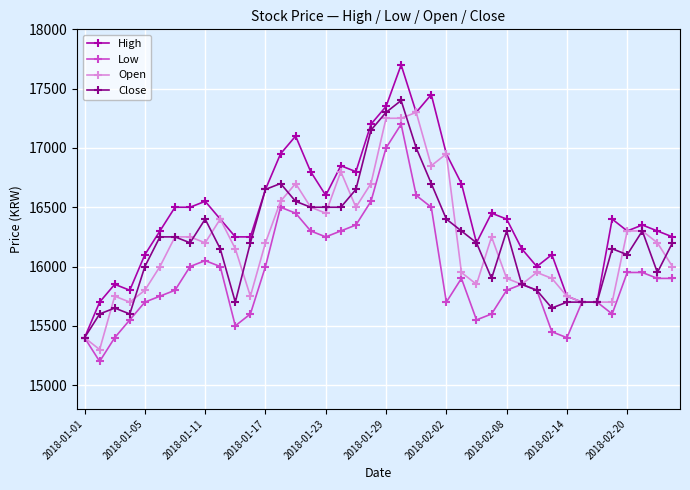

Which series has the largest range (max minus min)?

High